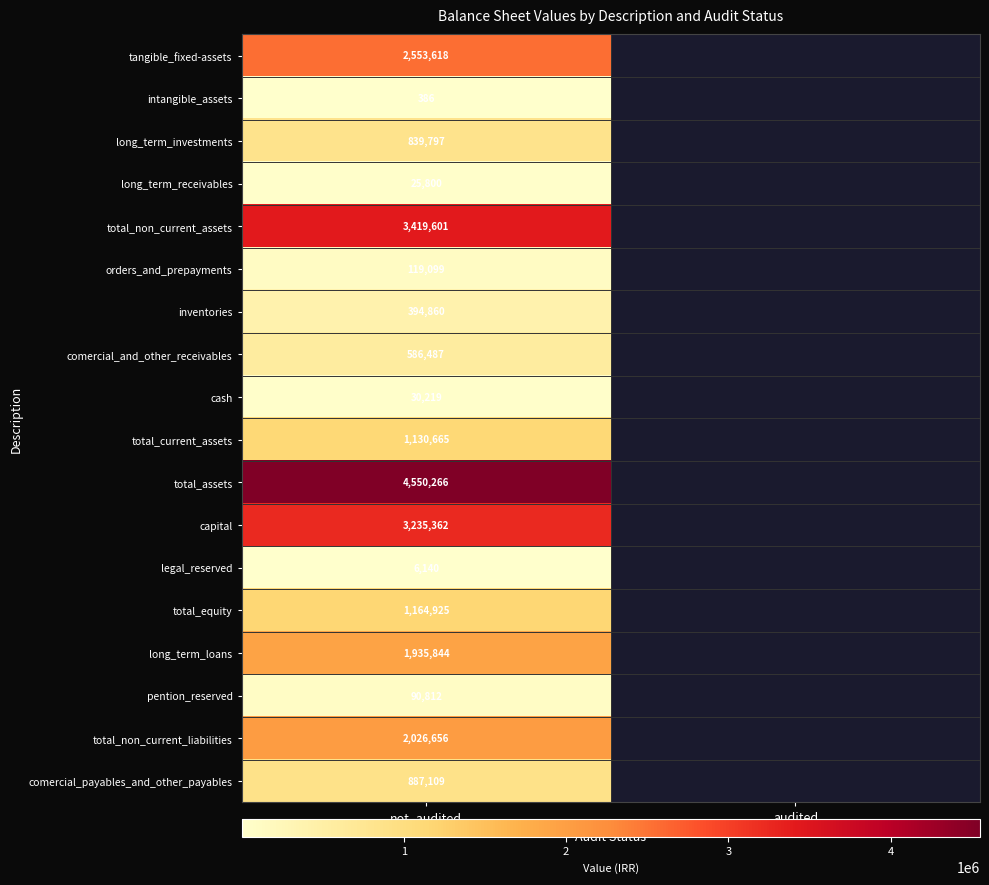

What is the total value across all series at not_audited?

22997646